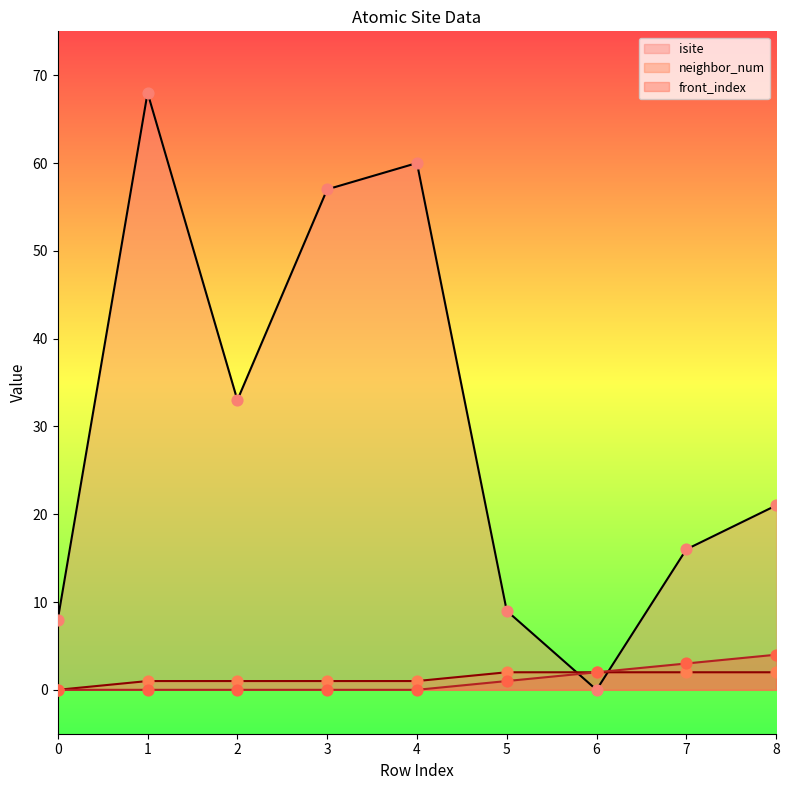

Which series contains the highest Y value?

isite